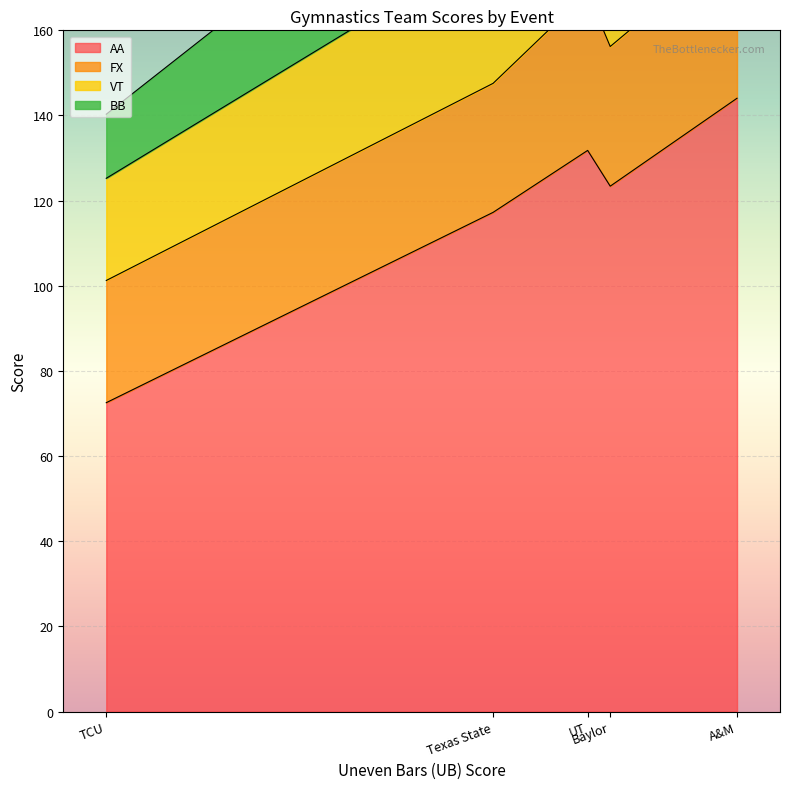

What position from the left is Texas State?

4